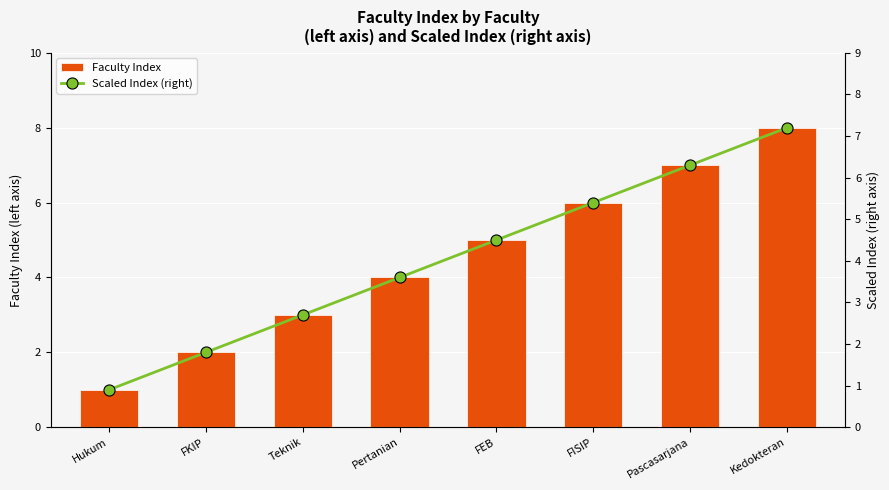

Between Kedokteran and Teknik, which is larger?

Kedokteran